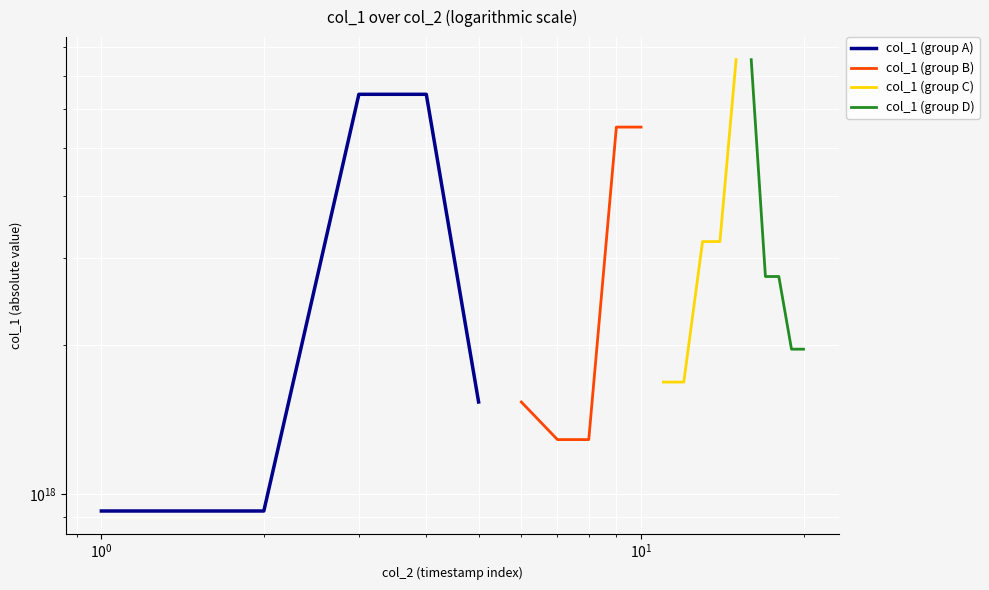

True or false: col_1 (group D) has a value of 1010285027489125888 at $\mathdefault{10^{2}}$.

False